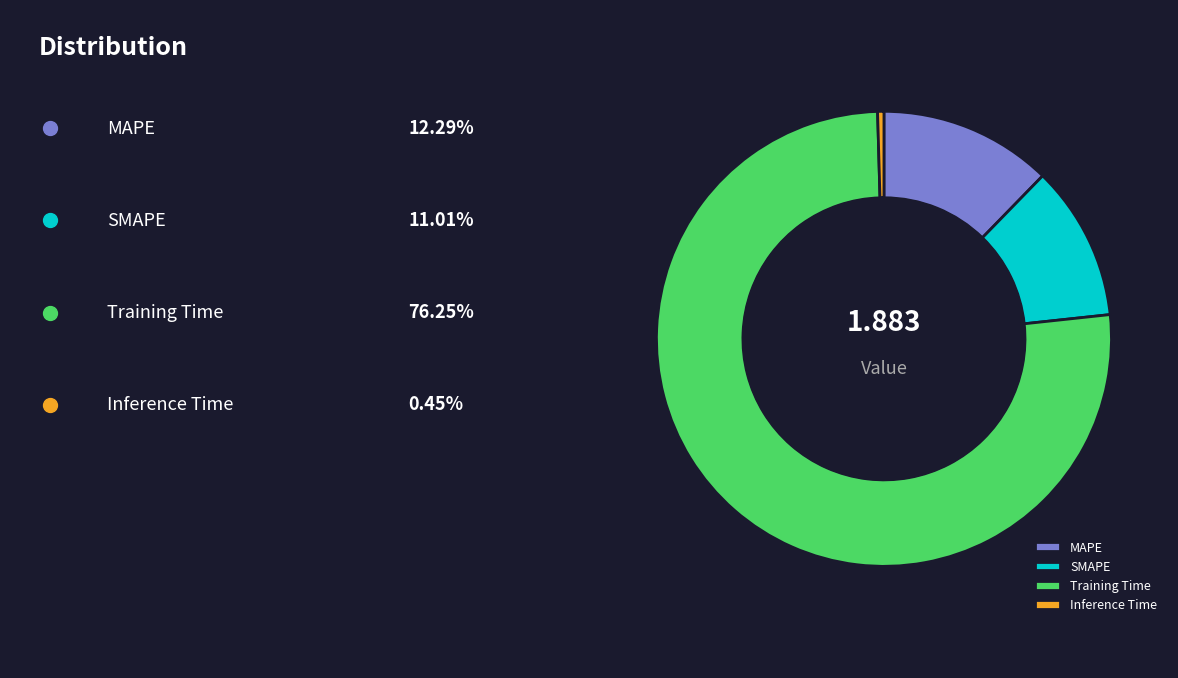

Rank the categories by value from lowest to highest.

Inference Time, SMAPE, MAPE, Training Time